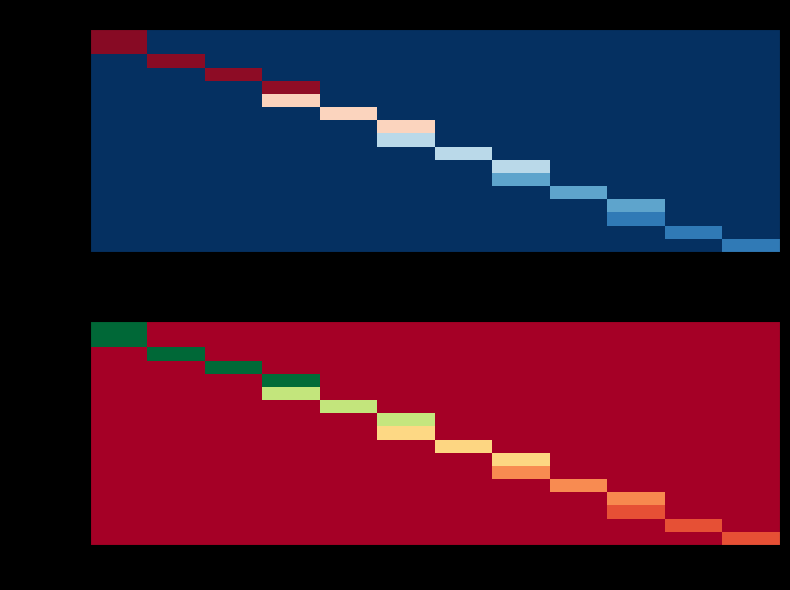

At which category does the chart reach its minimum across all series?

10